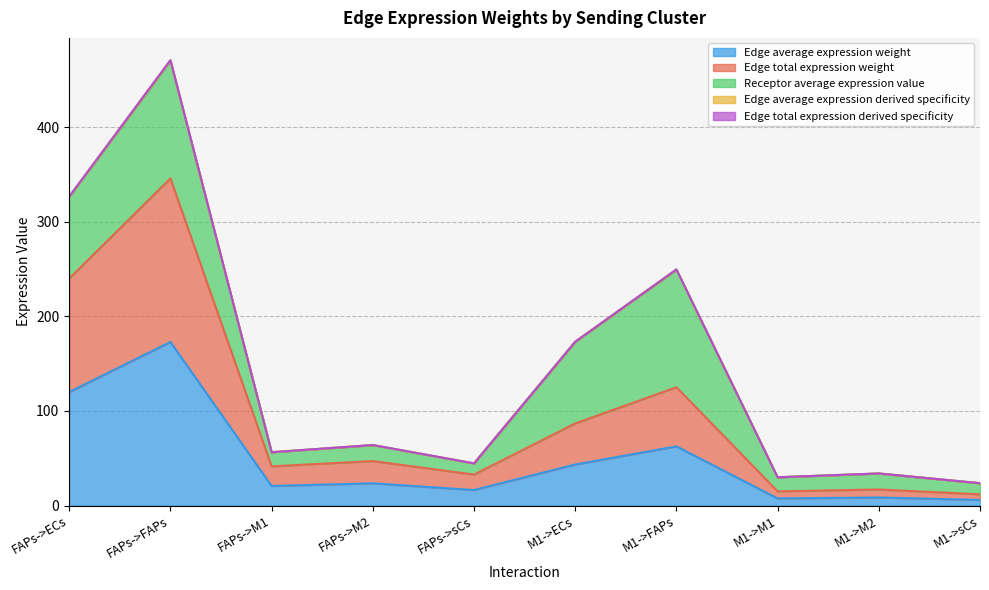

True or false: Edge average expression derived specificity and Edge total expression derived specificity intersect in this chart.

False